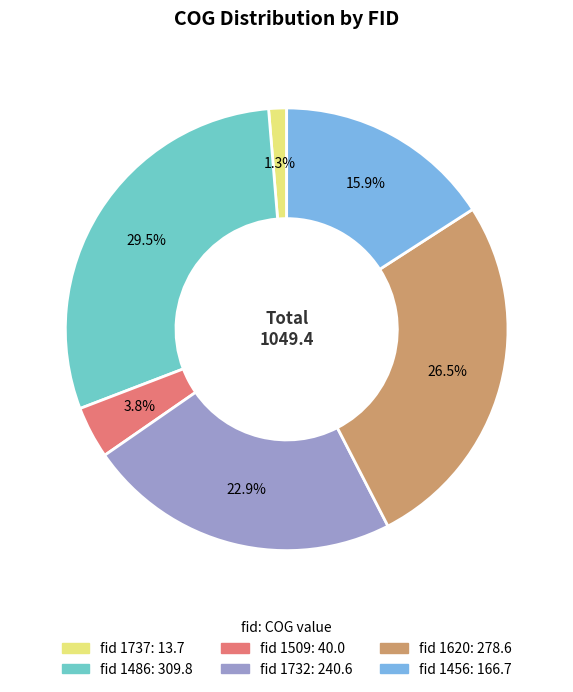

Is there any slice that represents more than half of the pie?

No